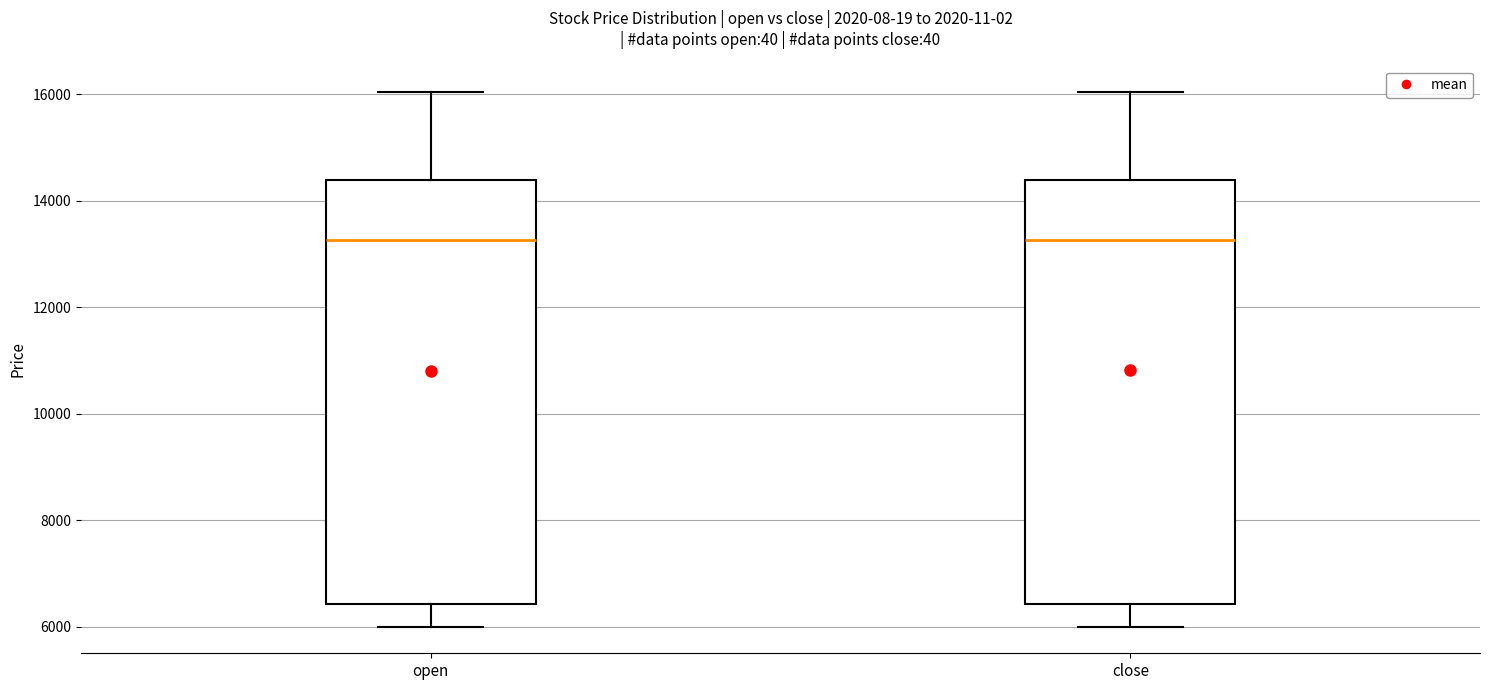

Reading left to right, read every box against the y-axis: the position of its median line, the range the box covers, and the ends of its whiskers. The values are not printed on the chart, so give them approximately, as read against the axis.

open: median 13200, box 6400 to 14400, whiskers 6000 to 16000
close: median 13200, box 6400 to 14400, whiskers 6000 to 16000